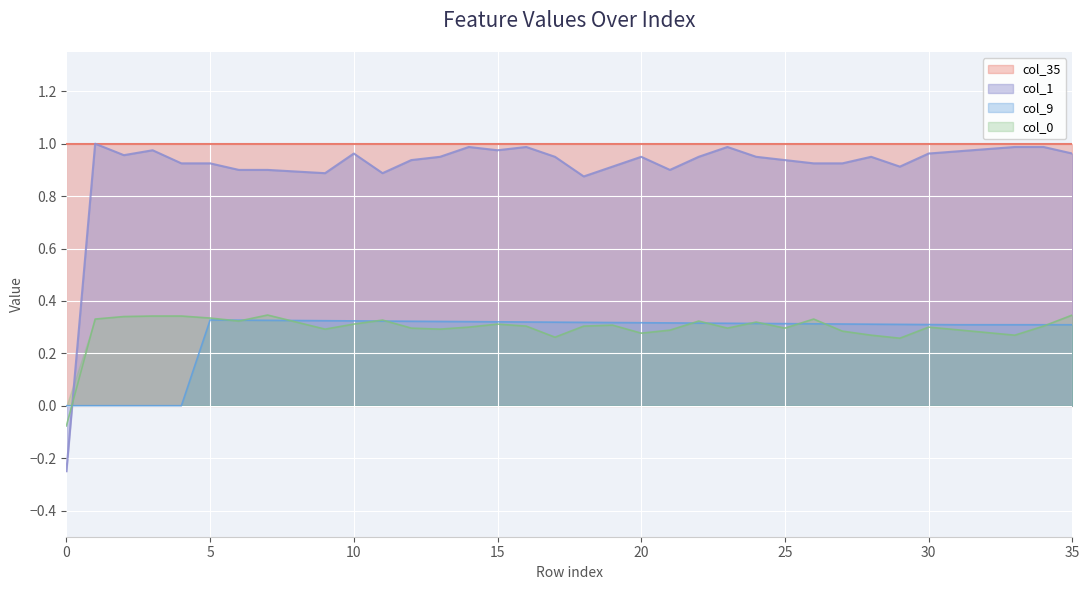

Count the col_0 values in the range 0 to 1.

35